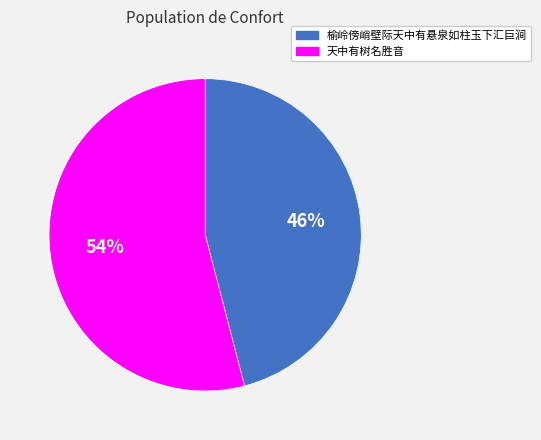

How many segments does this pie chart have?

2